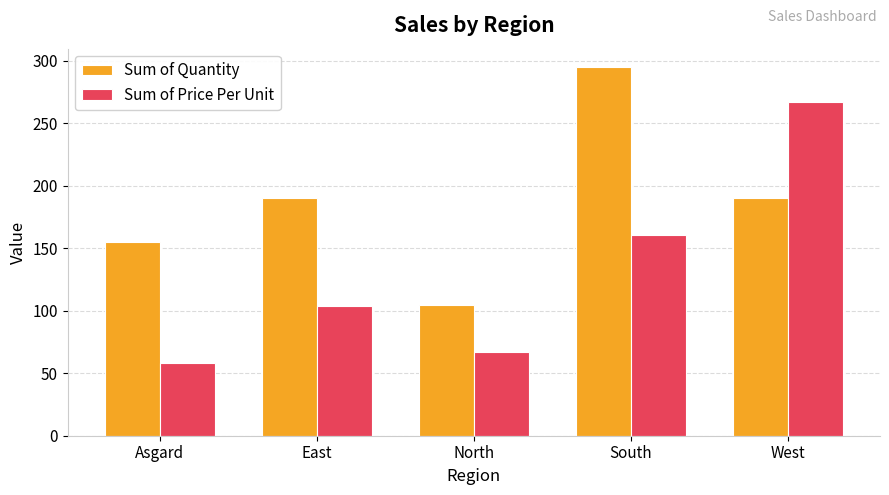

What is the sum of all Sum of Price Per Unit values?

656.7